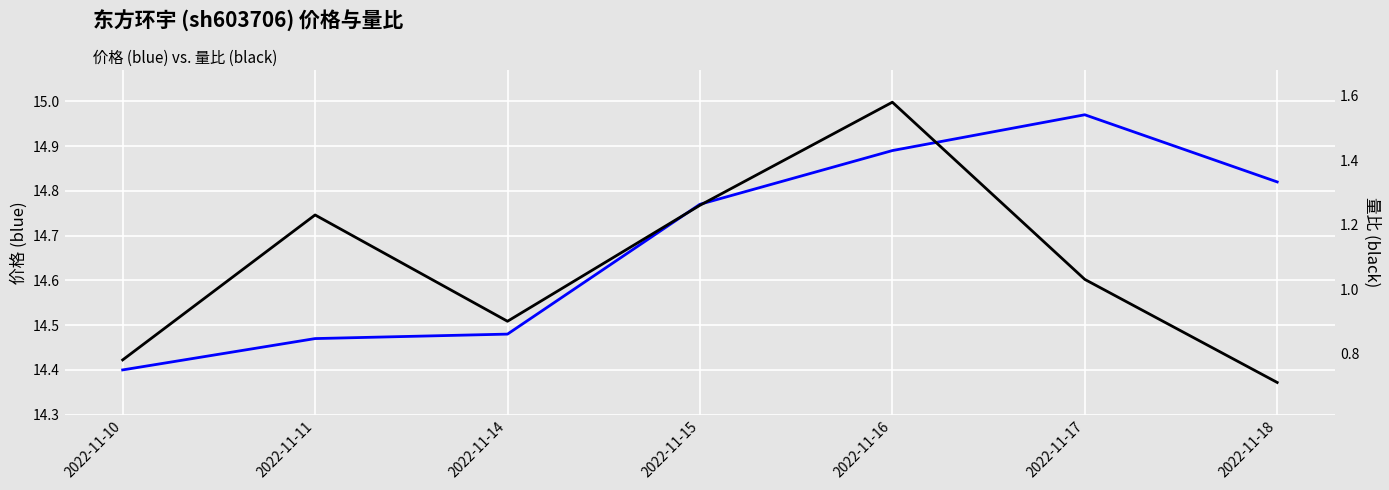

Read the 量比 value at 2022-11-18.

0.7